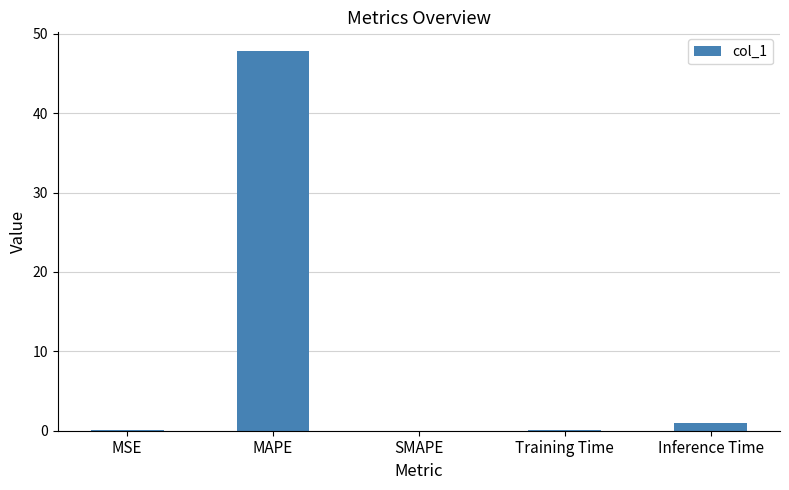

What is the maximum value shown in the chart?

47.8